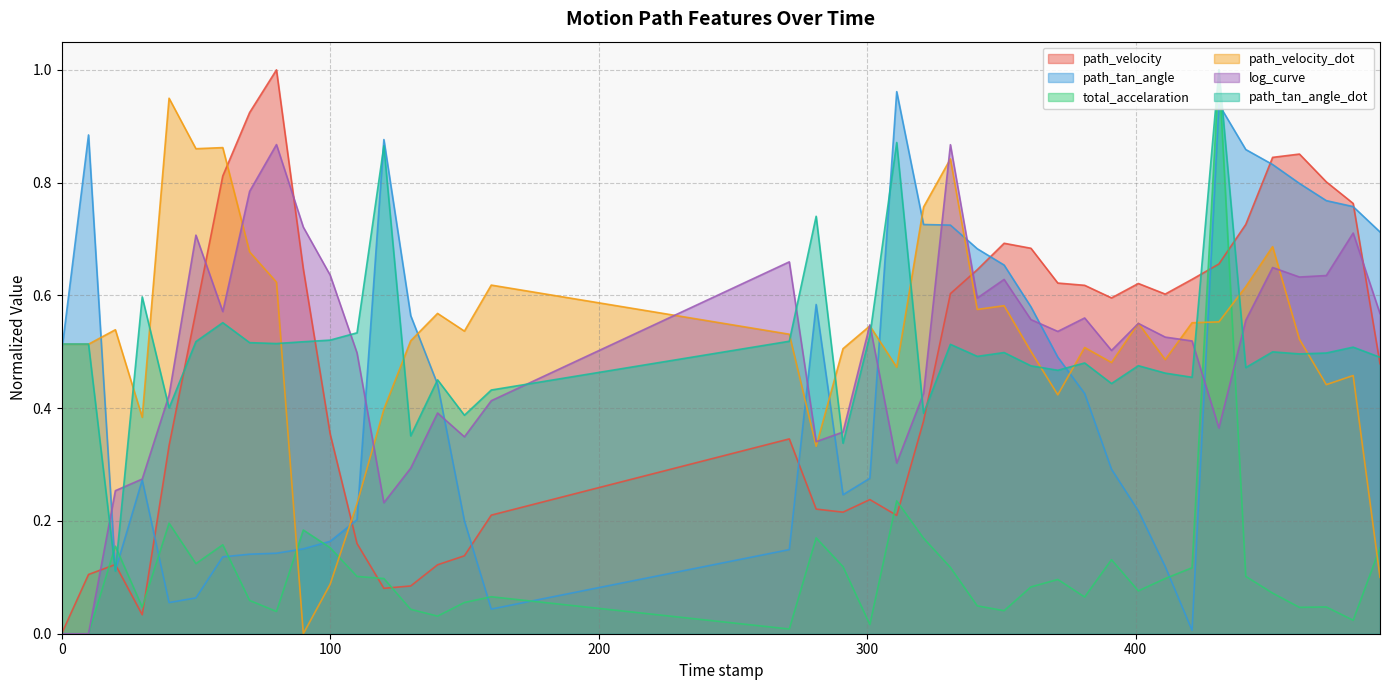

In log_curve, how many points are higher than both neighbors (excluding endpoints)?

11